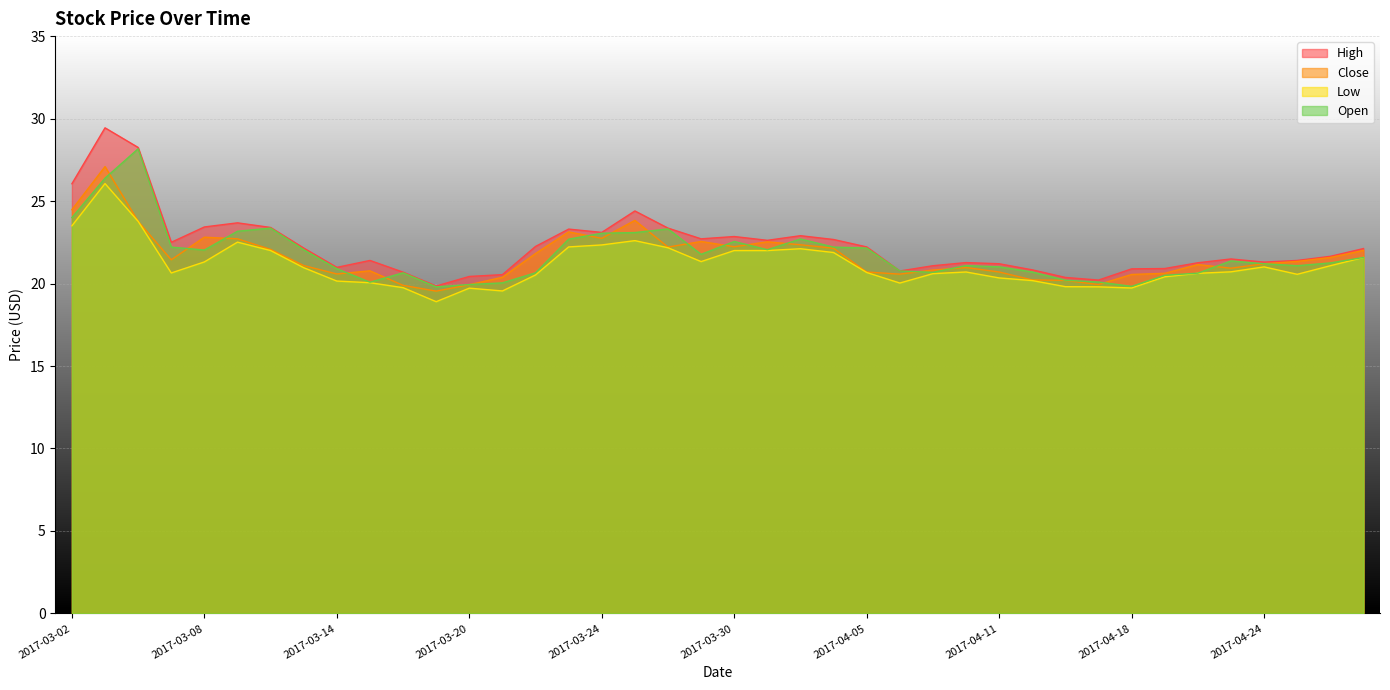

Reading right to left, transcribe all the data shown in this chart.

High: 22.1	21.6	21.4	21.3	21.5	21.3	20.9	20.9	20.2	20.4	20.8	21.2	21.3	21.1	20.8	22.2	22.7	22.9	22.6	22.9	22.7	23.4	24.4	23.1	23.3	22.2	20.5	20.4	19.9	20.7	21.4	21.0	22.1	23.4	23.7	23.4	22.5	28.2	29.4	26.0
Close: 22.0	21.6	21.3	21.2	20.9	21.1	20.6	20.5	19.9	20.2	20.2	20.7	21.0	20.8	20.6	20.7	22.1	22.4	22.5	22.2	22.5	22.2	23.8	22.7	23.1	21.8	20.4	19.9	19.5	19.9	20.8	20.6	21.1	22.1	22.7	22.8	21.4	23.8	27.1	24.5
Low: 21.6	21.1	20.6	21.0	20.7	20.6	20.4	19.7	19.8	19.8	20.2	20.3	20.7	20.6	20.0	20.7	21.9	22.1	22.0	22.0	21.3	22.2	22.6	22.3	22.2	20.5	19.5	19.7	18.9	19.8	20.0	20.1	21.0	22.0	22.5	21.3	20.6	23.8	26.1	23.5
Open: 21.6	21.2	21.1	21.2	21.4	20.6	20.5	19.8	20.1	20.2	20.7	21.0	21.1	20.7	20.8	22.1	22.2	22.7	22.0	22.5	21.8	23.3	23.1	23.0	22.7	20.6	20.0	19.9	19.8	20.6	20.1	20.9	22.0	23.4	23.2	22.0	22.2	28.2	26.4	24.0